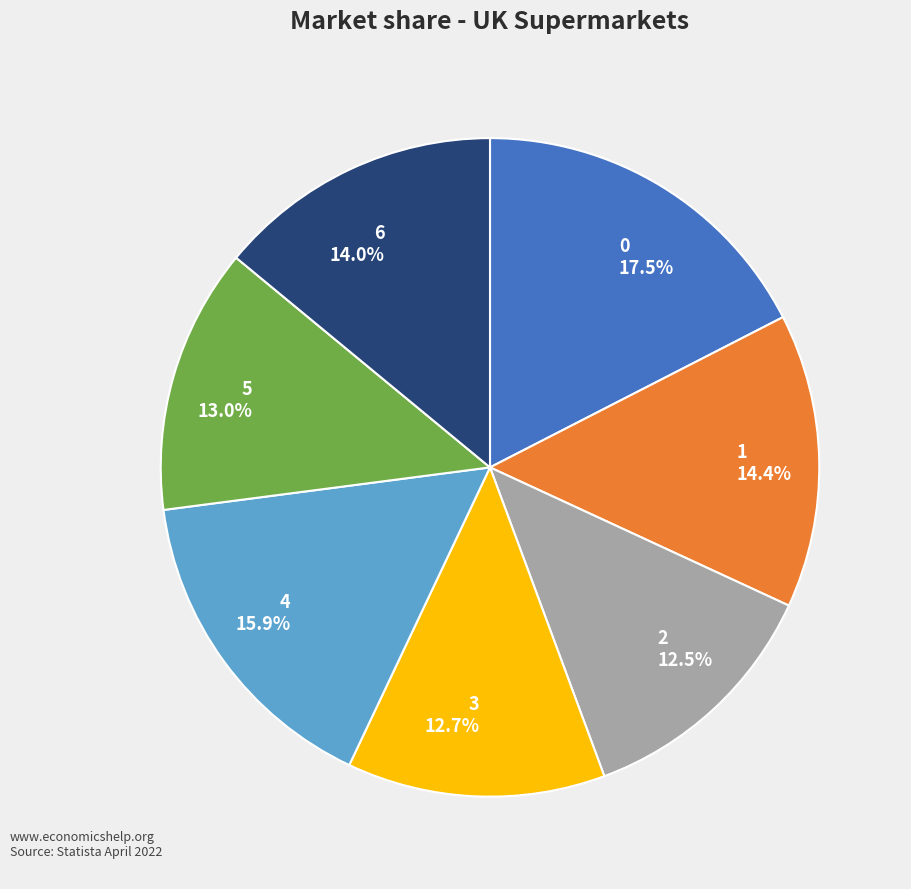

Does 2 account for over 50% of the chart?

No